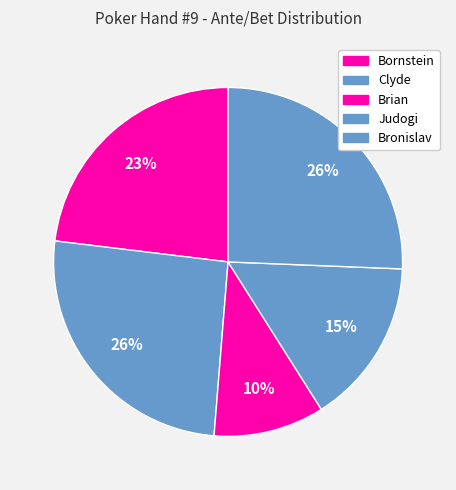

How much of the chart is everything except Clyde?

74.4%